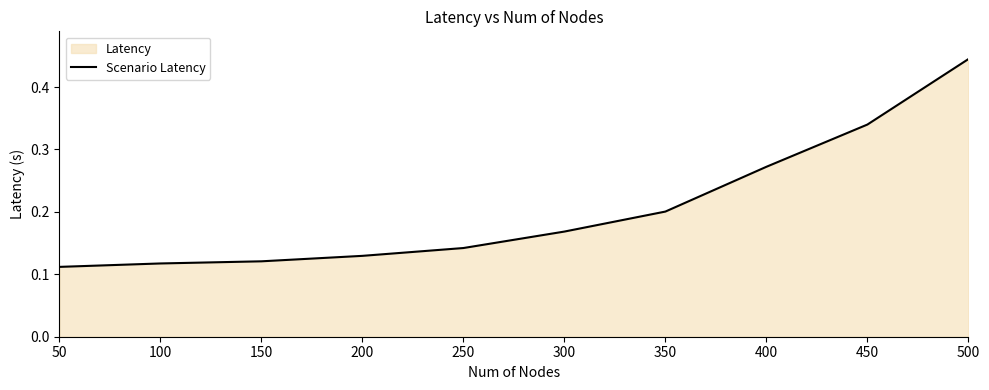

Rank the categories by value from lowest to highest.

50, 100, 150, 200, 250, 300, 350, 400, 450, 500